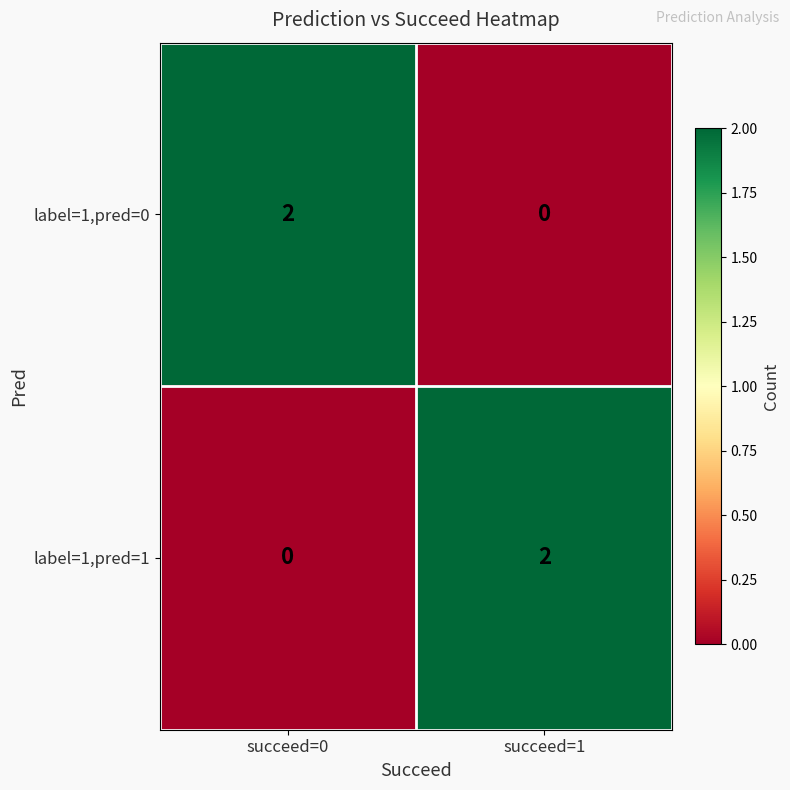

Rank the categories by label=1,pred=0 value from highest to lowest.

succeed=0, succeed=1